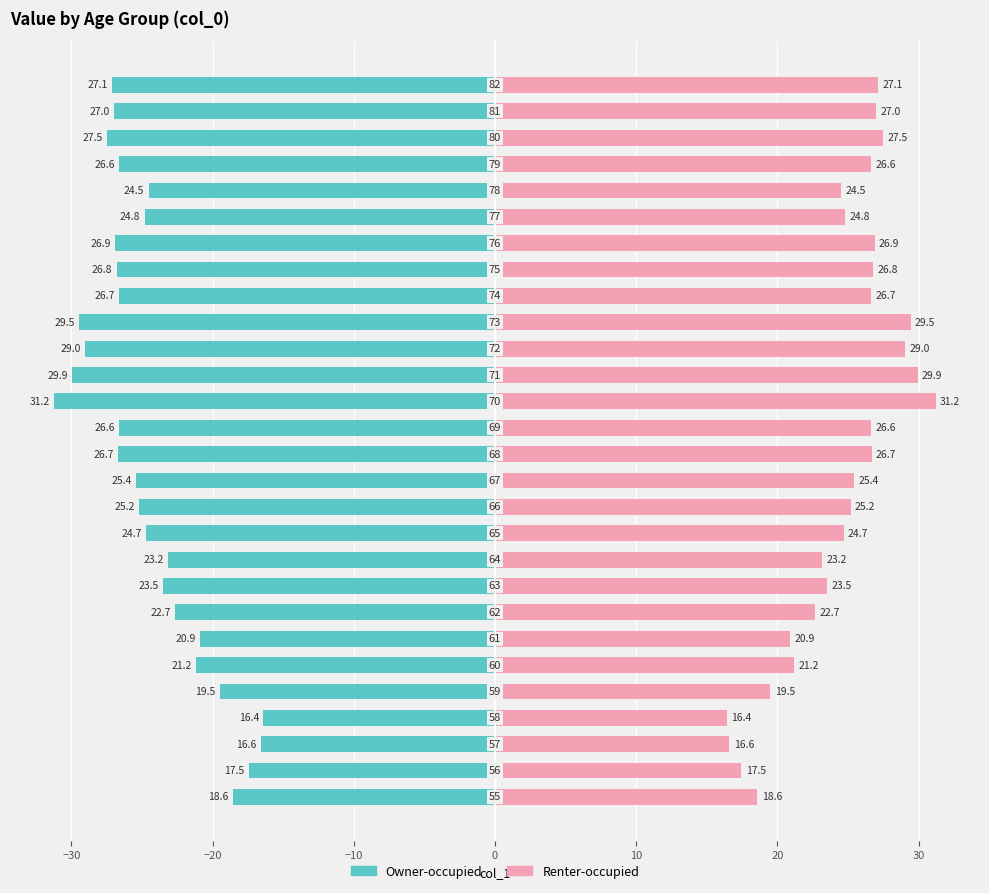

How many values in the Owner-occupied series are below -25?

15